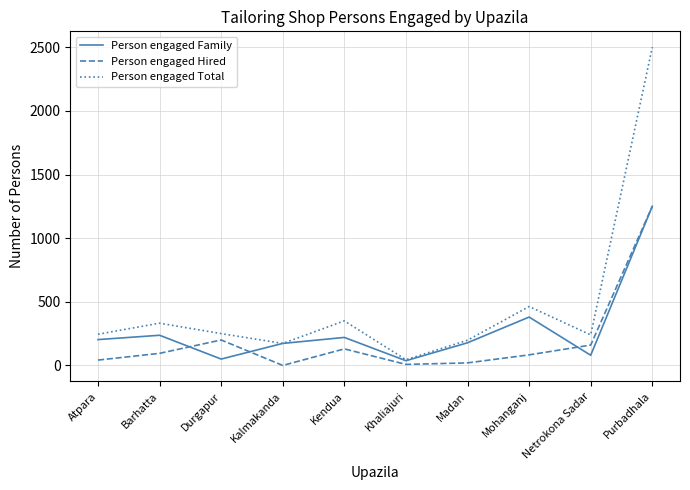

Is the value of Person engaged Hired at Netrokona Sadar greater than the value of Person engaged Total at Durgapur?

No